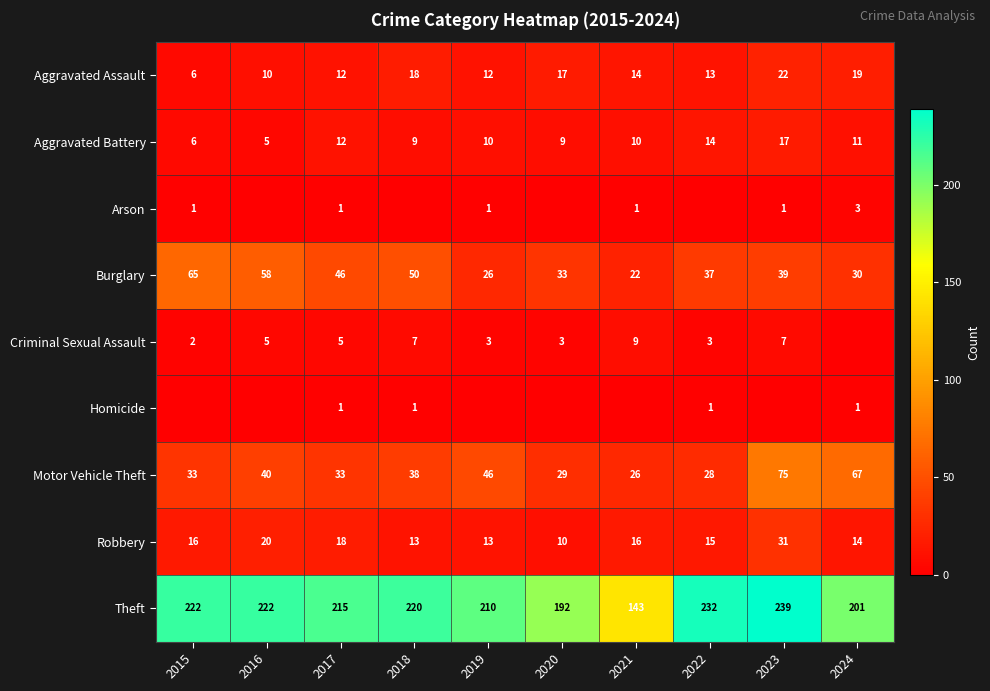

What is the approximate value of Burglary at 2015?

65